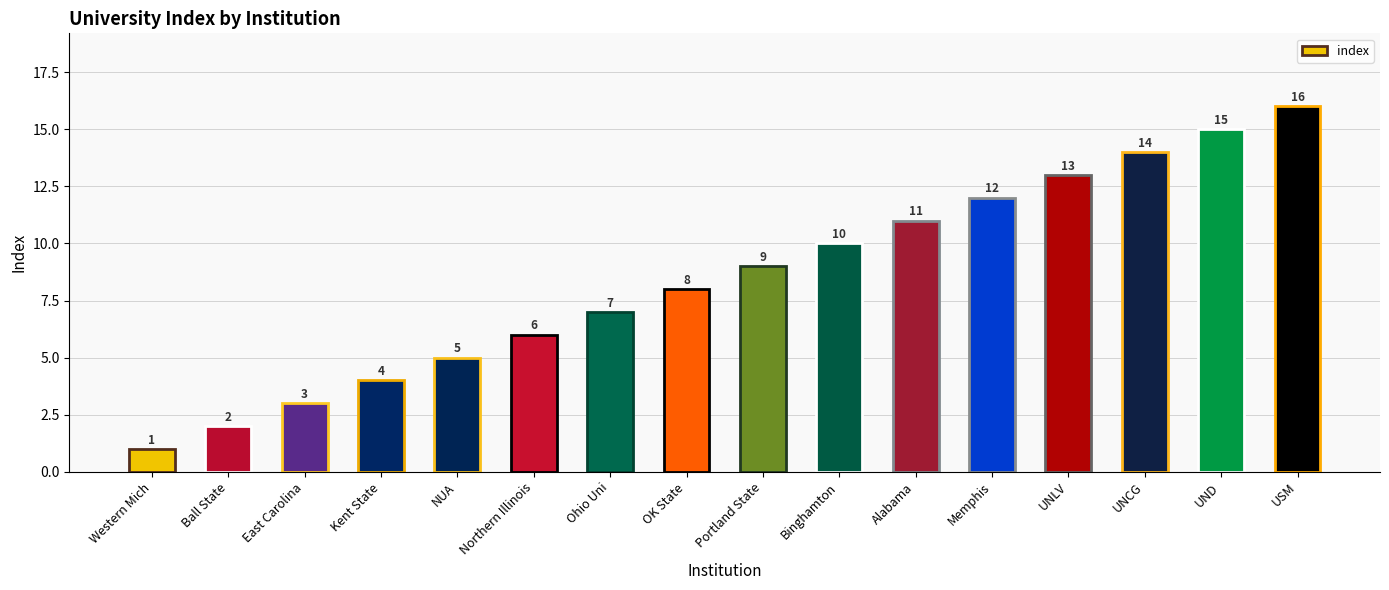

Are the bars grouped side by side (vs. stacked)?

No